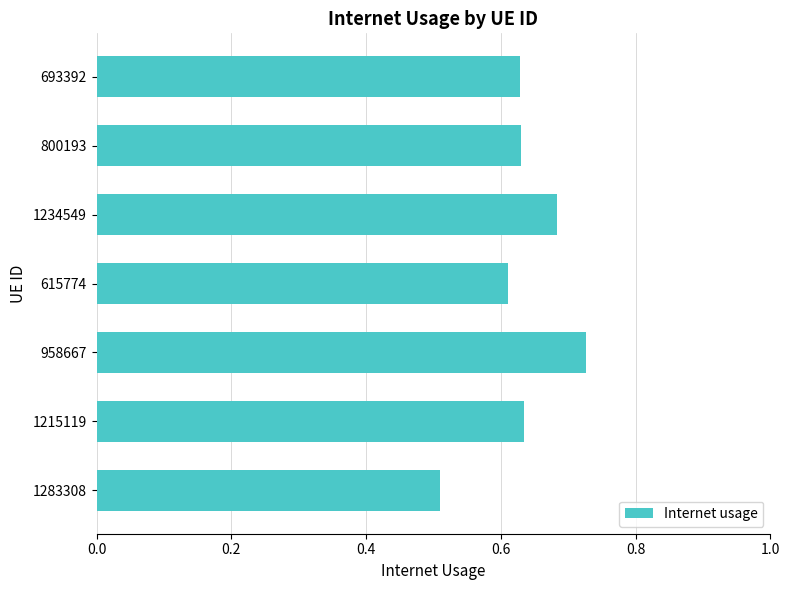

Is it true that the value at 615774 is 0.9?

False